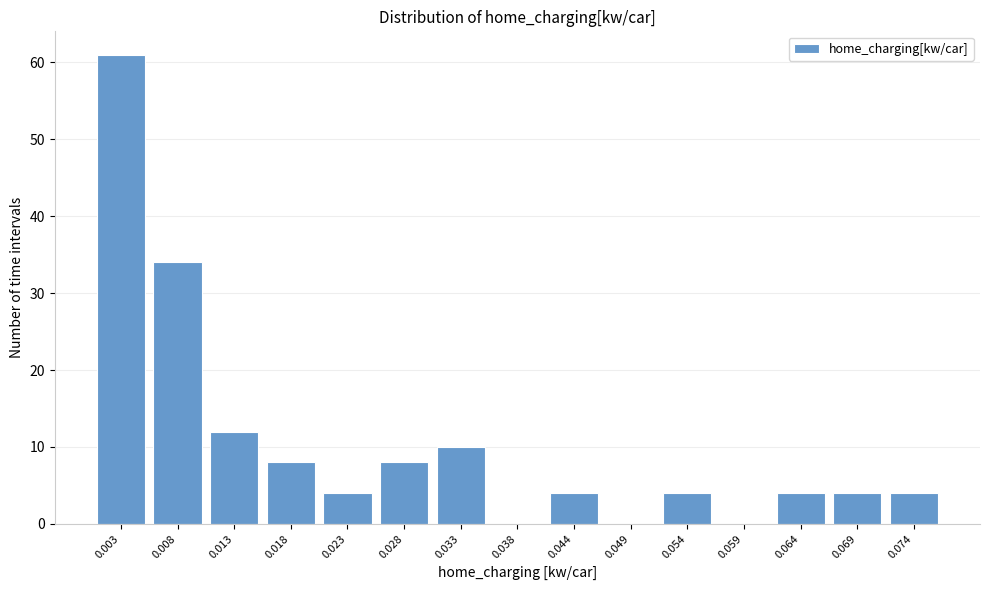

Reading left to right, transcribe all the data shown in this chart.

0.003=61	0.008=34	0.013=12	0.018=8	0.023=4	0.028=8	0.033=10	0.038=0	0.044=4	0.049=0	0.054=4	0.059=0	0.064=4	0.069=4	0.074=4